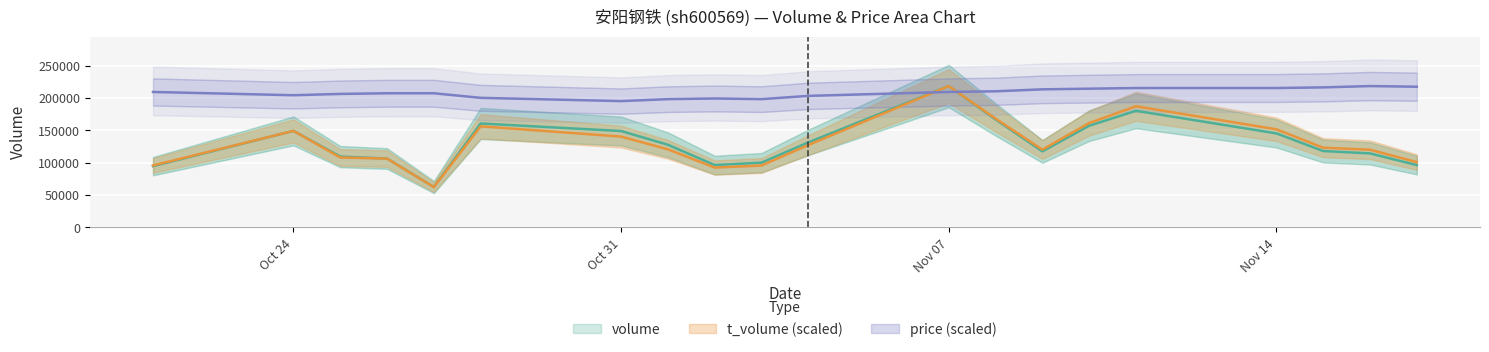

What is the difference between the maximum and minimum values in the volume series?

156224.0